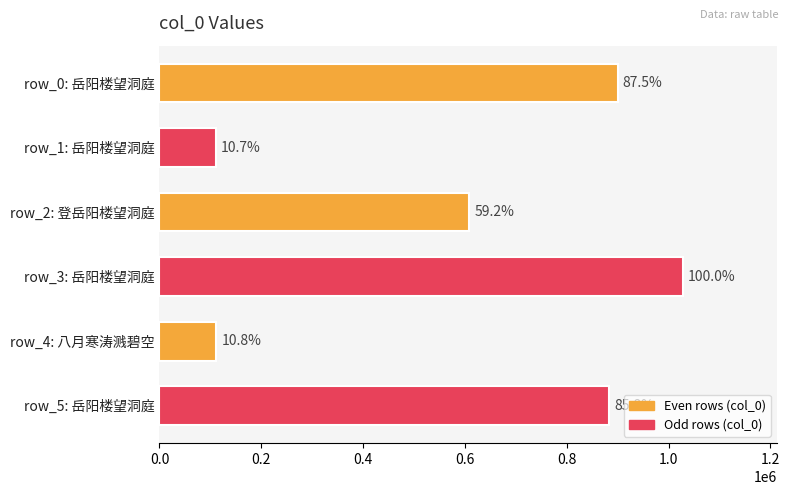

Are the bars horizontal?

Yes